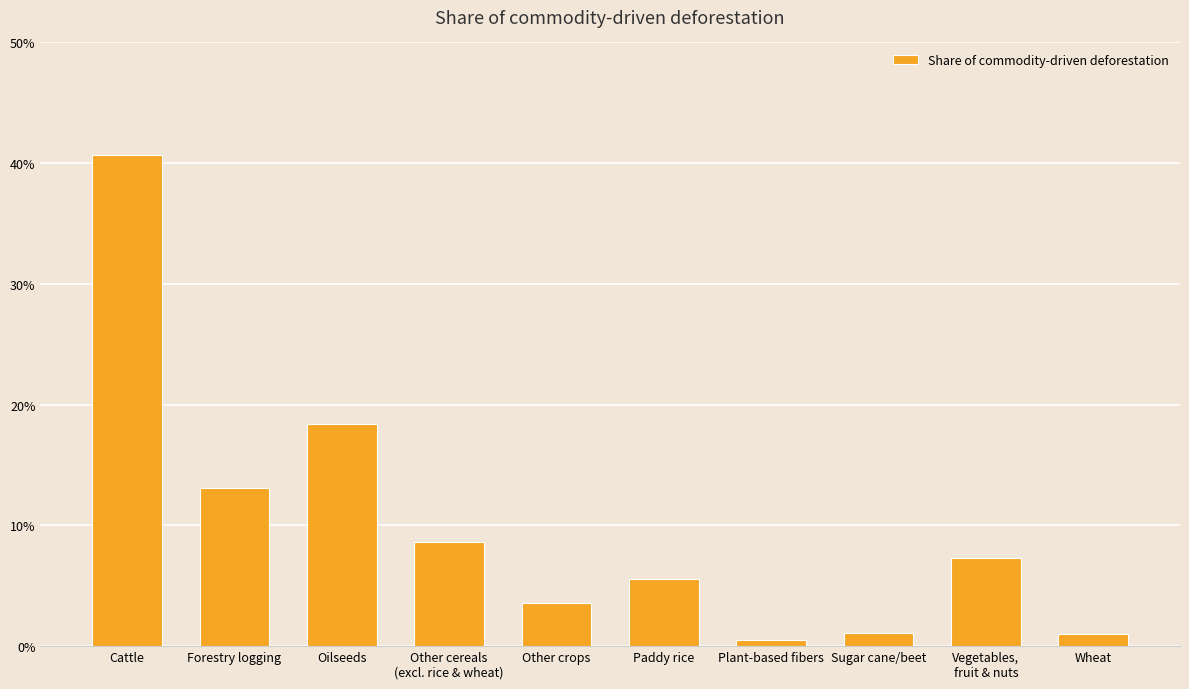

What is the approximate value at Sugar cane/beet?

1.1